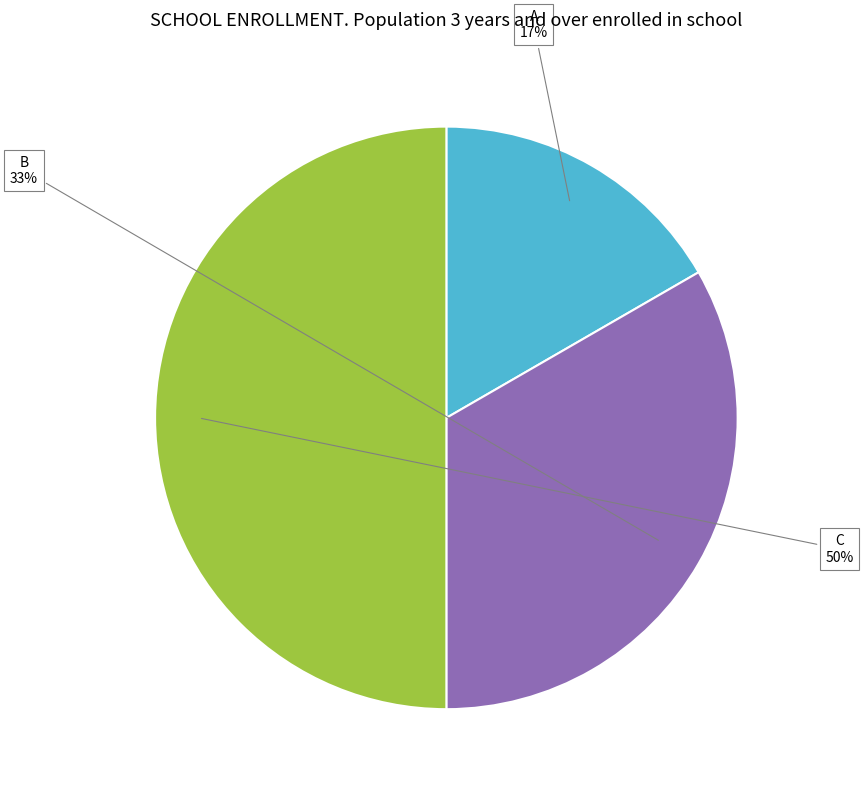

To the nearest percent, what is the average slice percentage?

33%